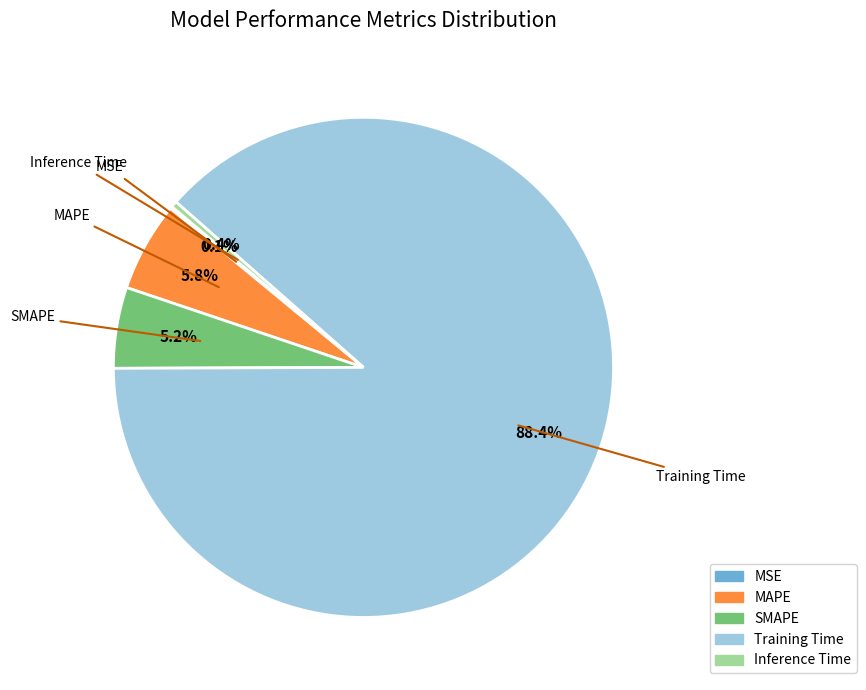

Is there any slice that represents more than half of the pie?

Yes